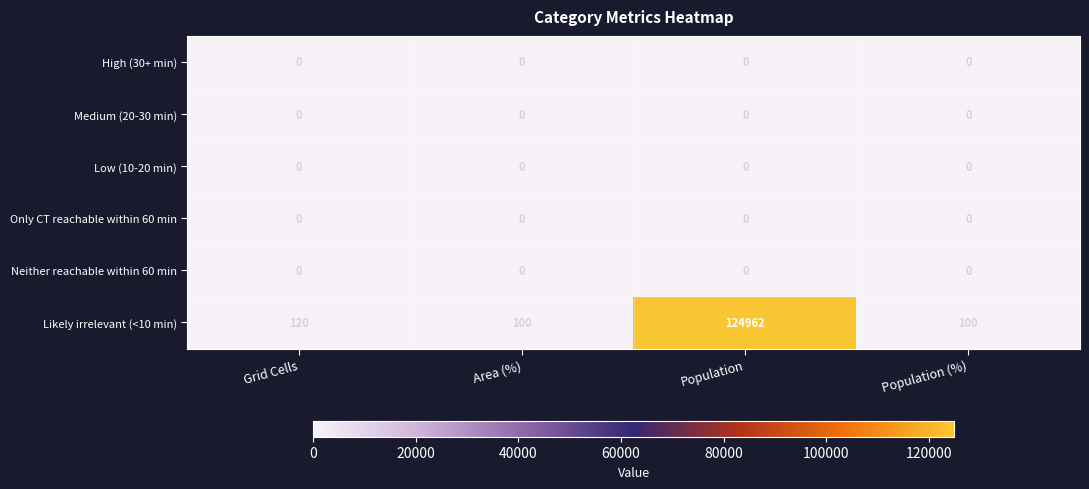

Which series has the largest total across all categories?

Likely irrelevant (<10 min)